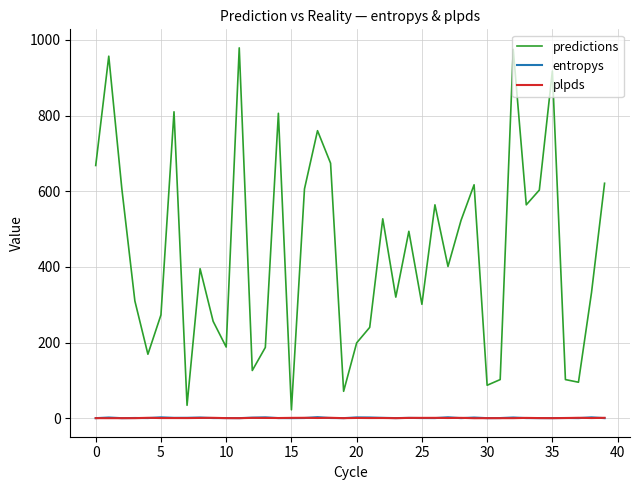

What is the difference between the maximum and minimum values in the entropys series?

2.6